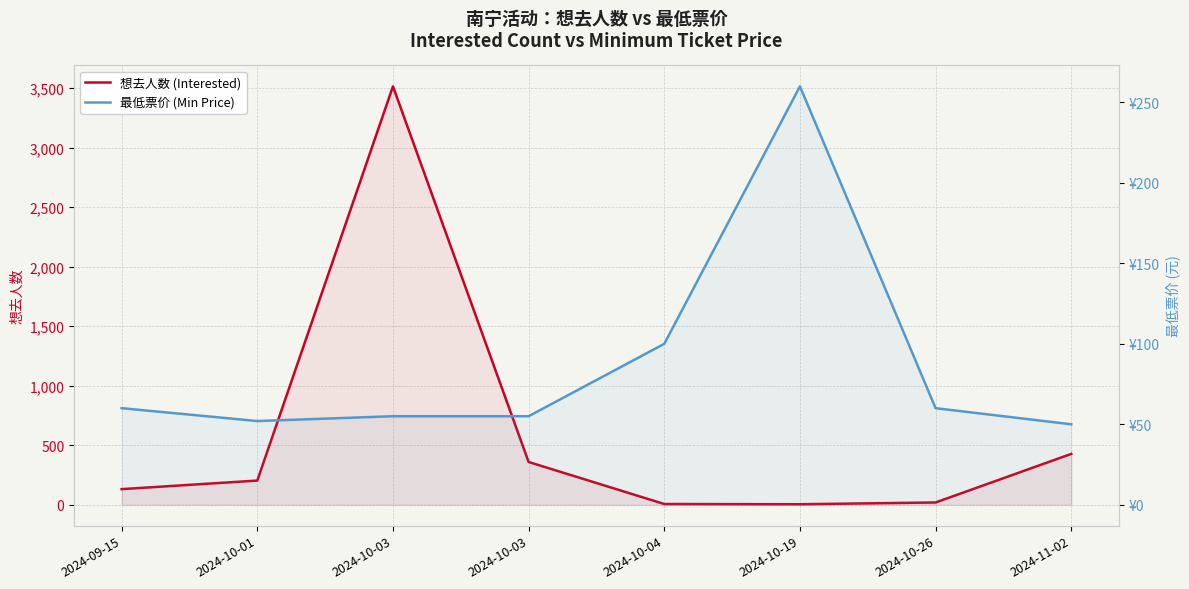

Between 2024-11-02 and 2024-10-03, which is larger?

2024-11-02